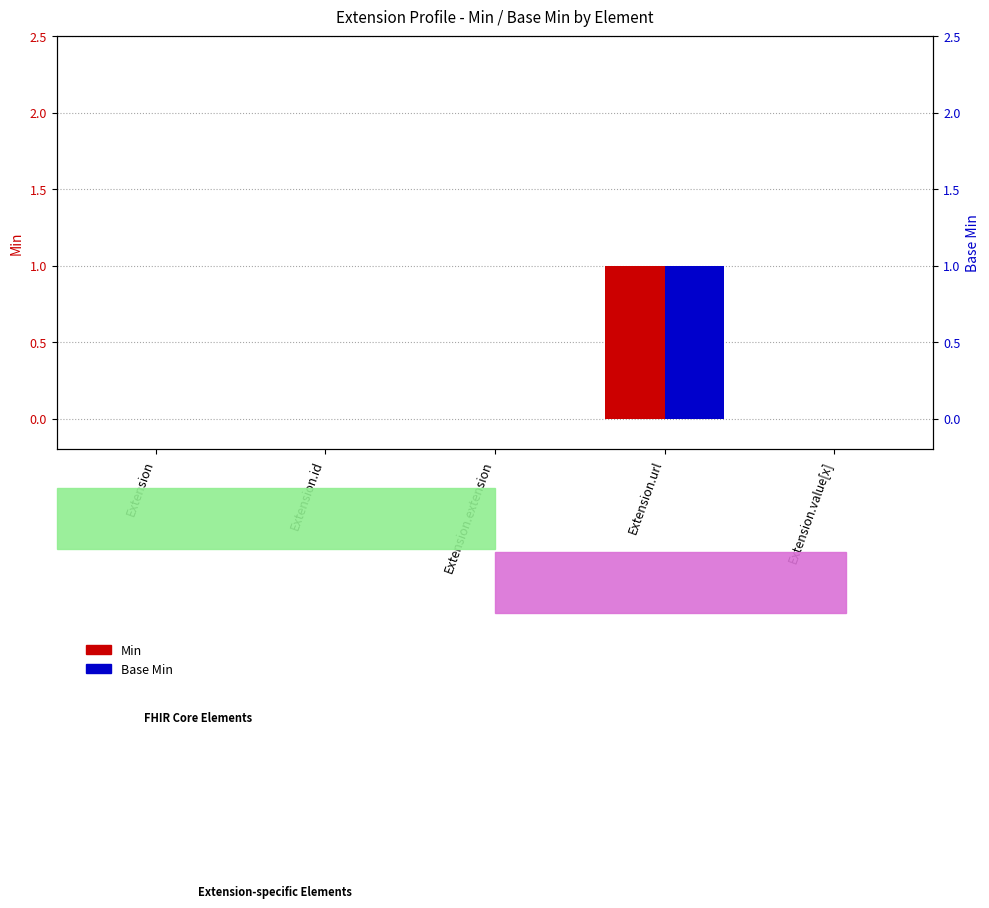

Reading left to right, what are all the values shown in this chart?

Min: Extension=0	Extension.id=0	Extension.extension=0	Extension.url=1	Extension.value[x]=0
Base Min: Extension=0	Extension.id=0	Extension.extension=0	Extension.url=1	Extension.value[x]=0